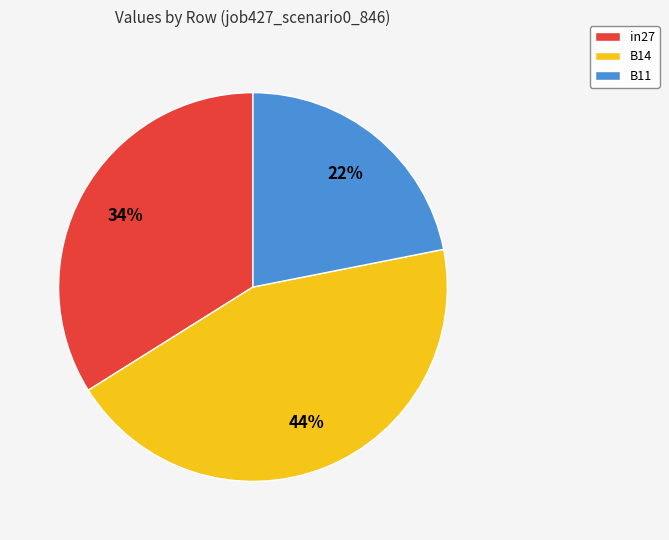

To the nearest percent, what is the combined percentage of B14 and in27?

78%